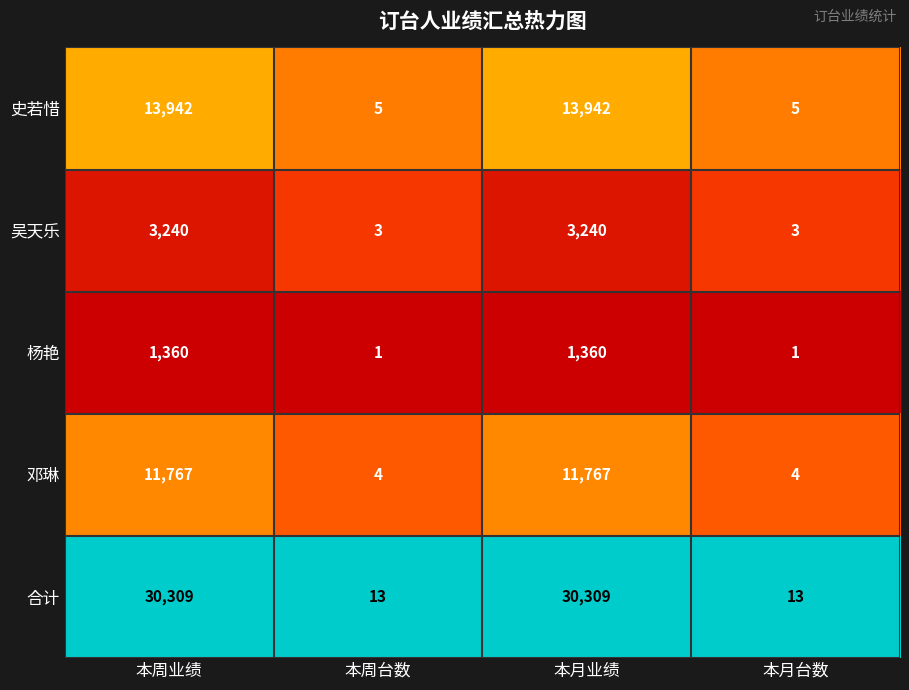

Rank the series at 本周业绩 from lowest to highest value.

杨艳, 吴天乐, 邓琳, 史若惜, 合计